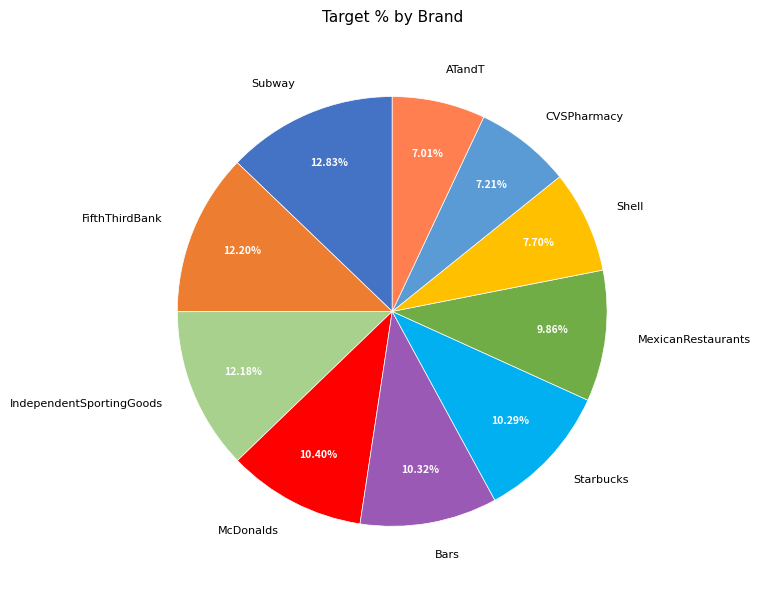

To the nearest percent, what is the combined percentage of Starbucks and CVSPharmacy?

18%